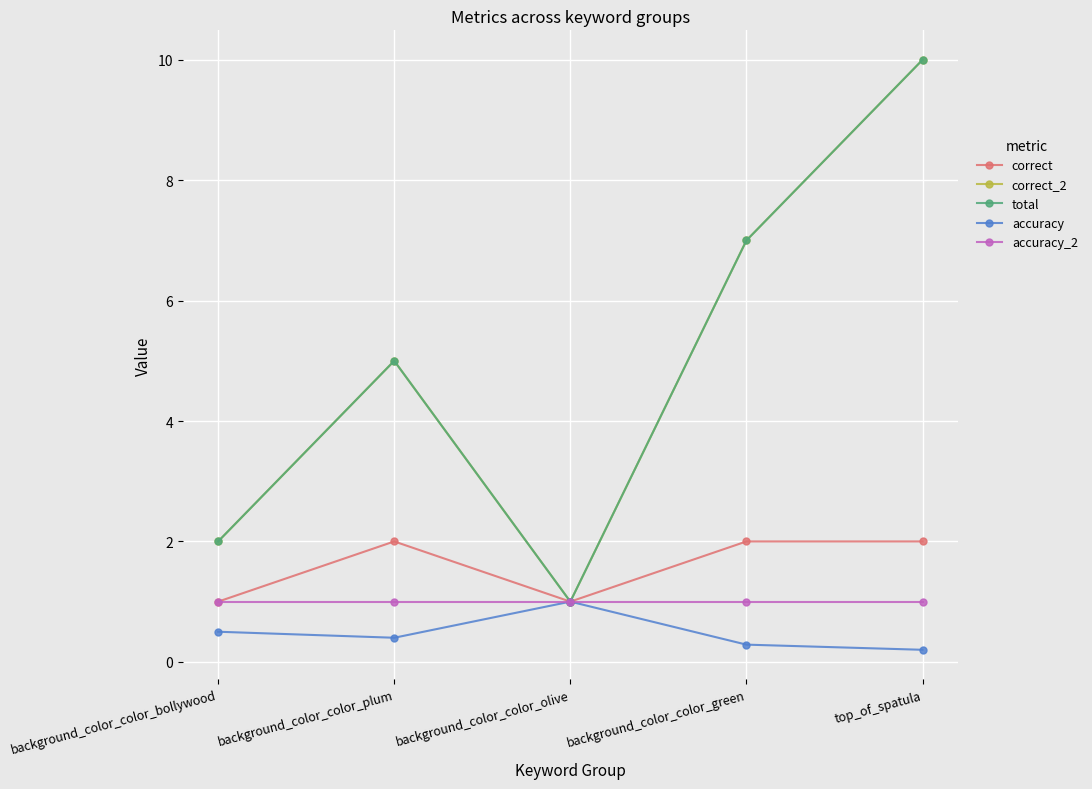

Which label corresponds to the smallest value in the chart?

top_of_spatula